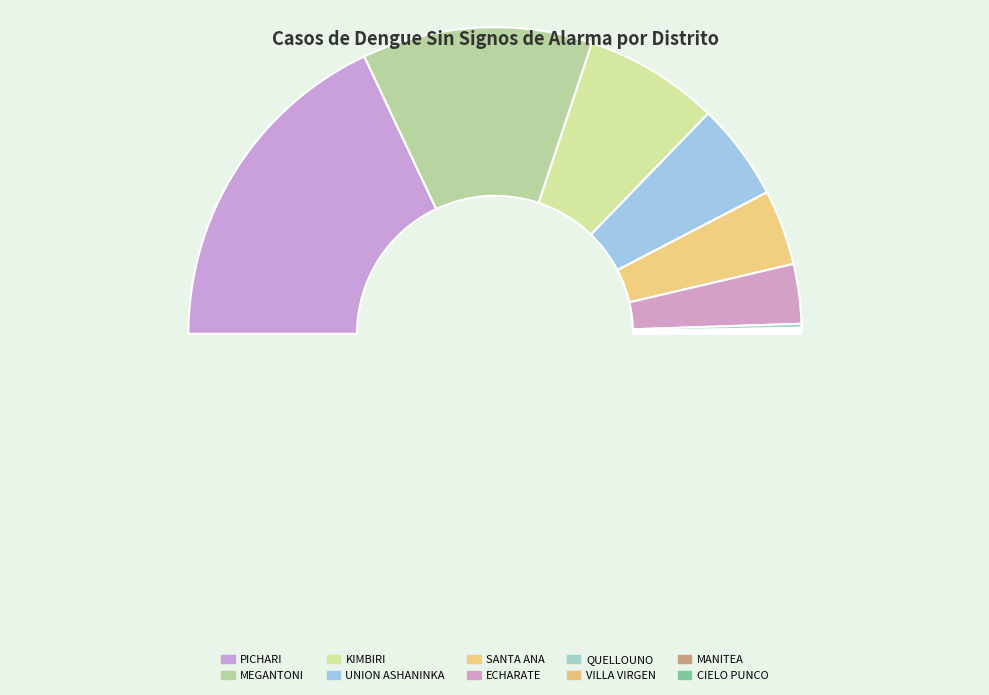

What is the ratio of the value at PICHARI to the value at MEGANTONI?

1.5